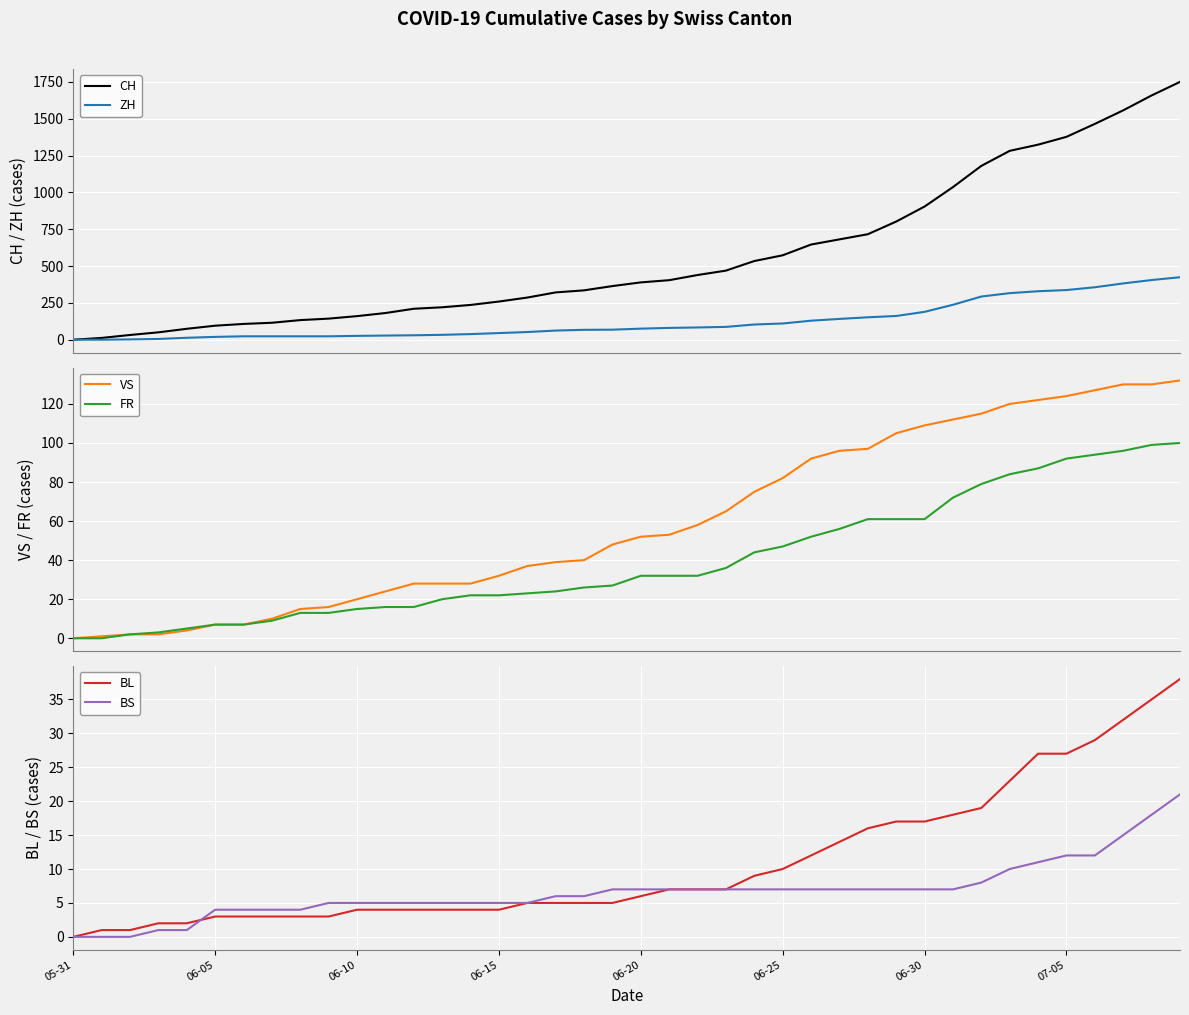

What is the difference between the maximum and minimum values in the BS series?

21